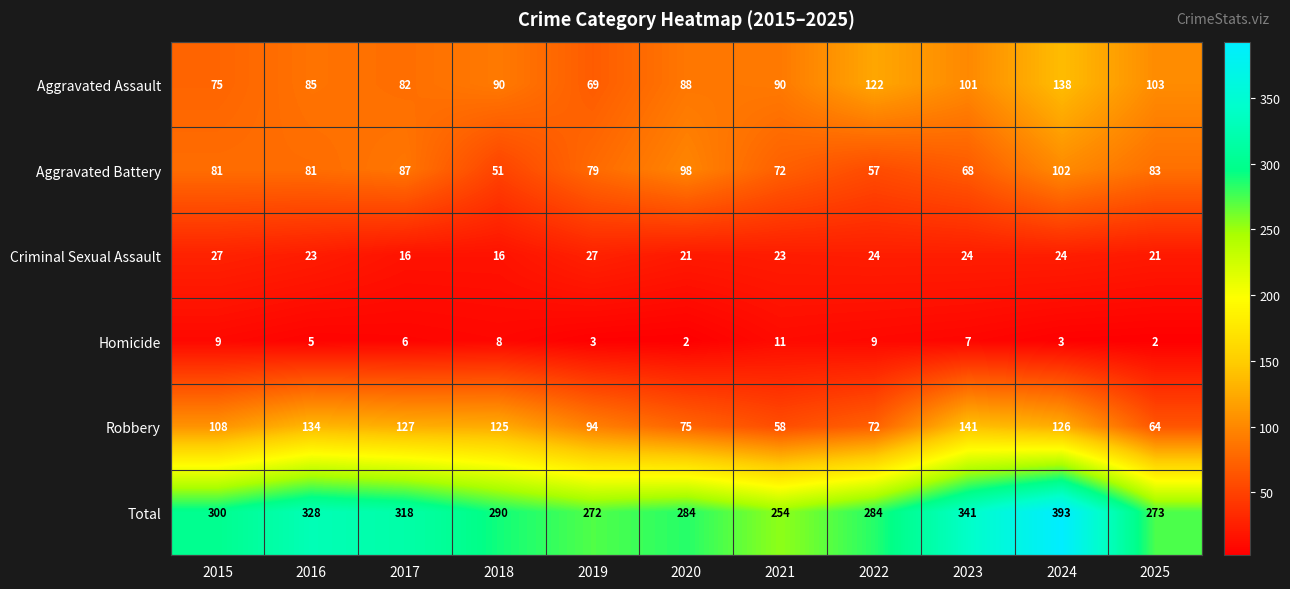

What is the difference between the second highest and second lowest values in the Criminal Sexual Assault series?

11